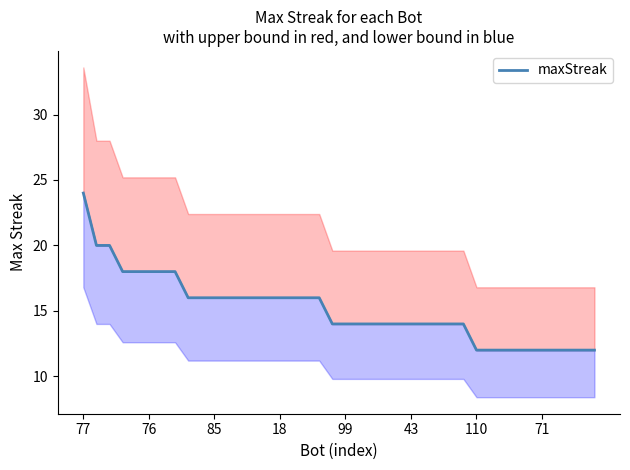

Is it true that the value at 31 is 12?

True